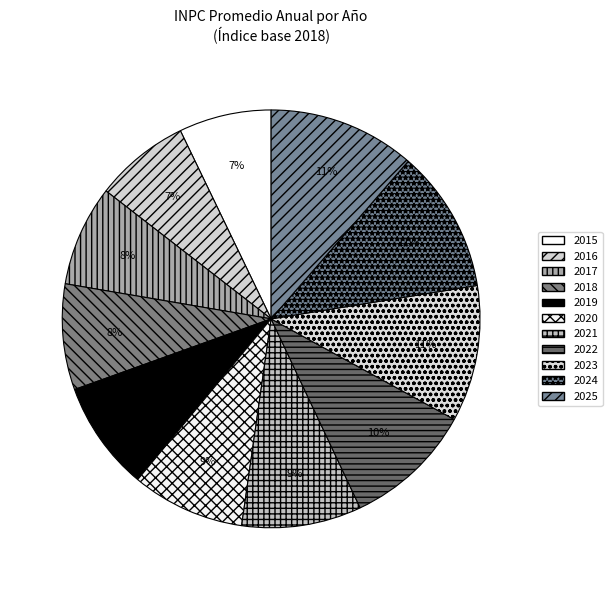

To the nearest percent, what is the difference between the 2025 and 2017 slice percentages?

4%